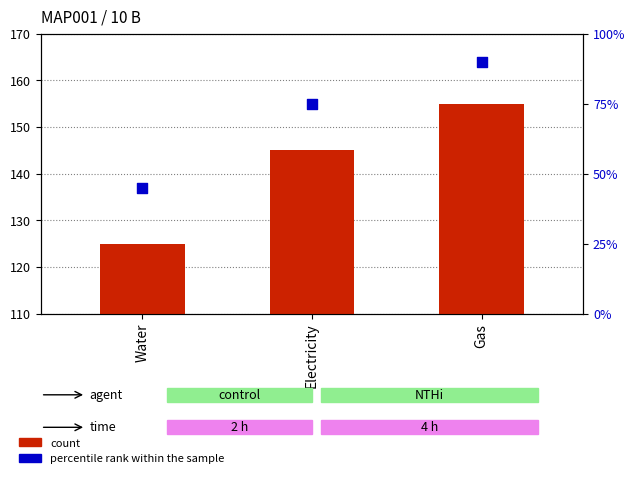

Which series reaches the maximum Y coordinate?

count